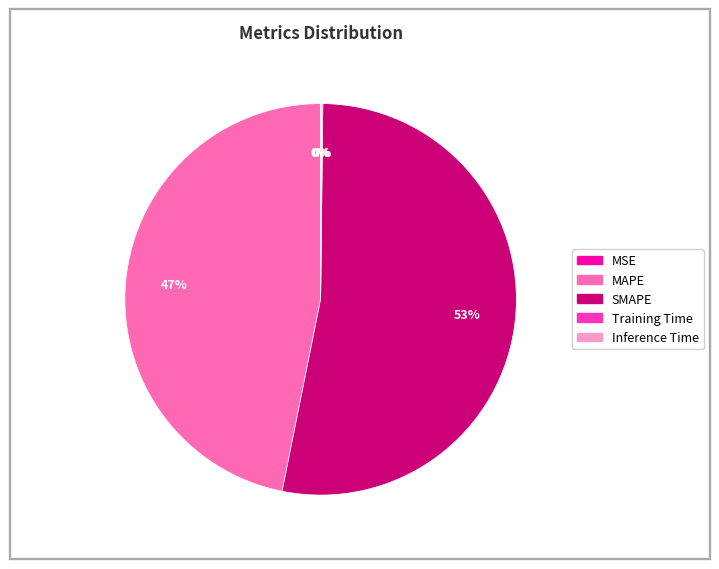

Between SMAPE and MAPE, which is larger?

SMAPE